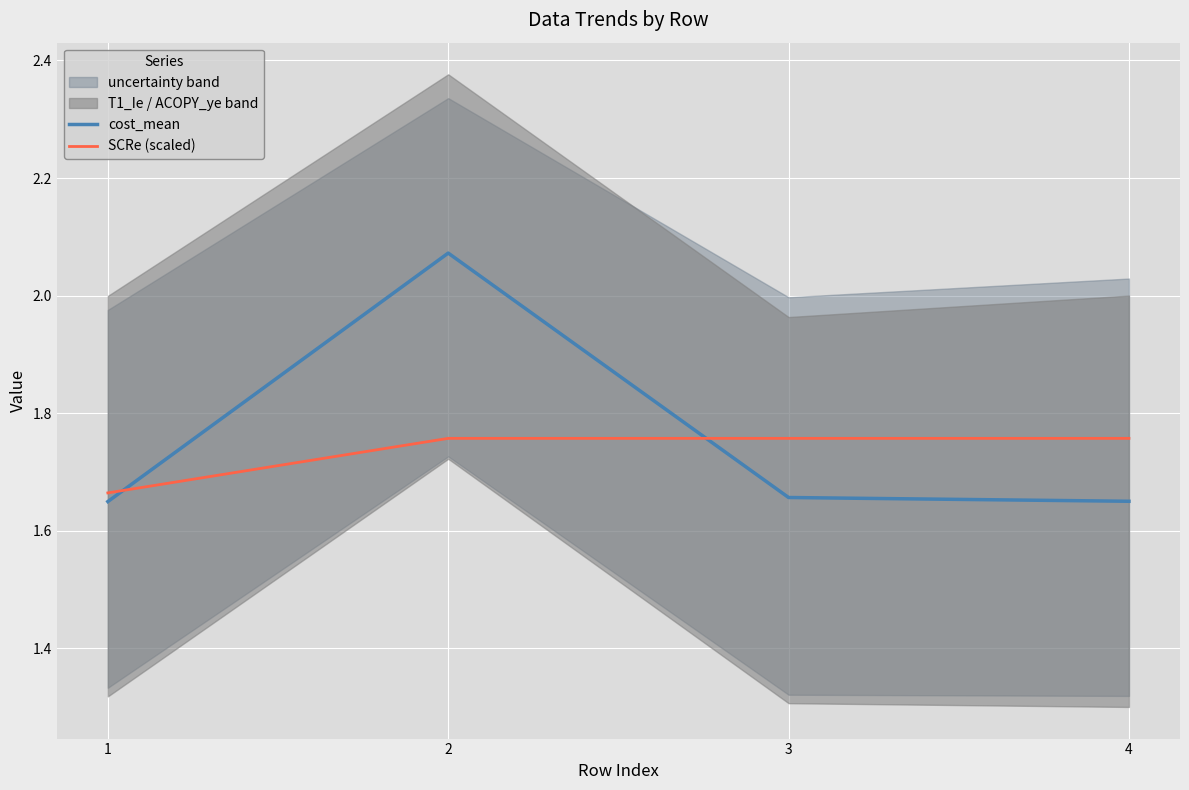

Where do SCRe (scaled) and cost_mean first cross each other?

1 and 2